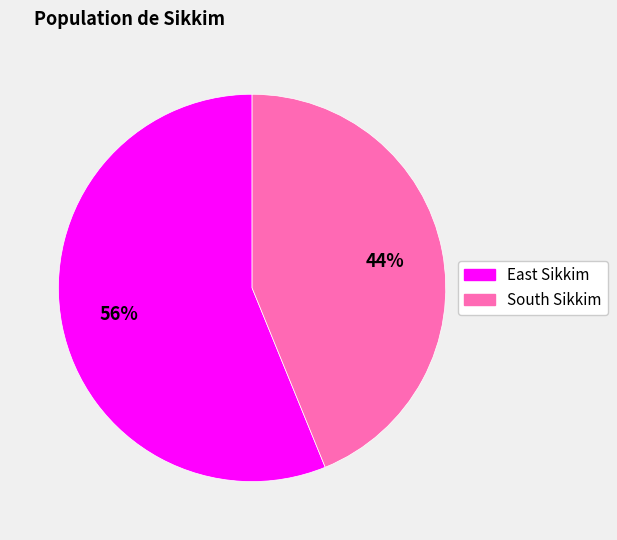

What percentage is the South Sikkim slice, to the nearest percent?

44%